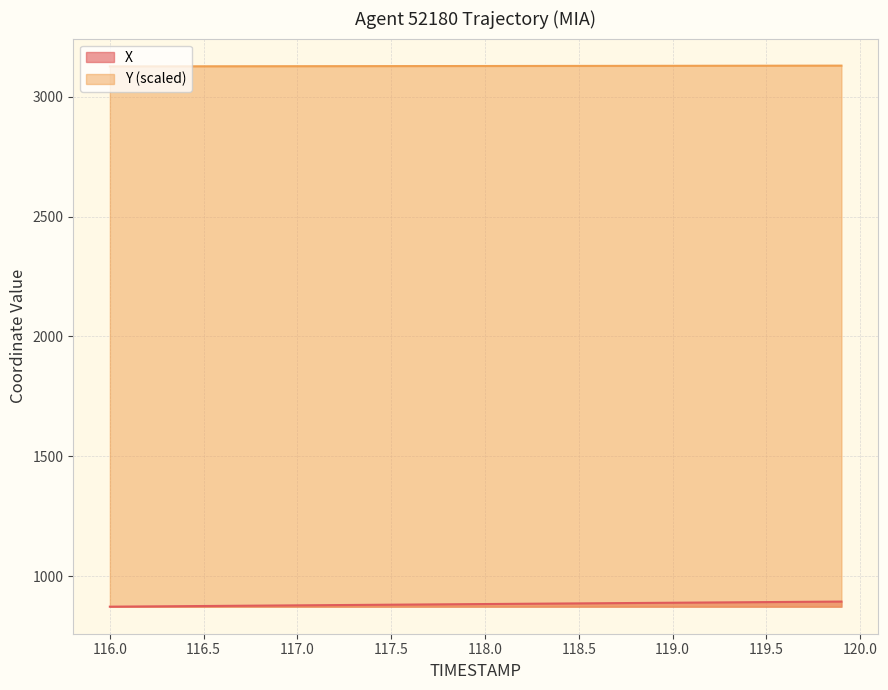

True or false: Y (scaled) has a value of 1723.9 at 118.5.

False